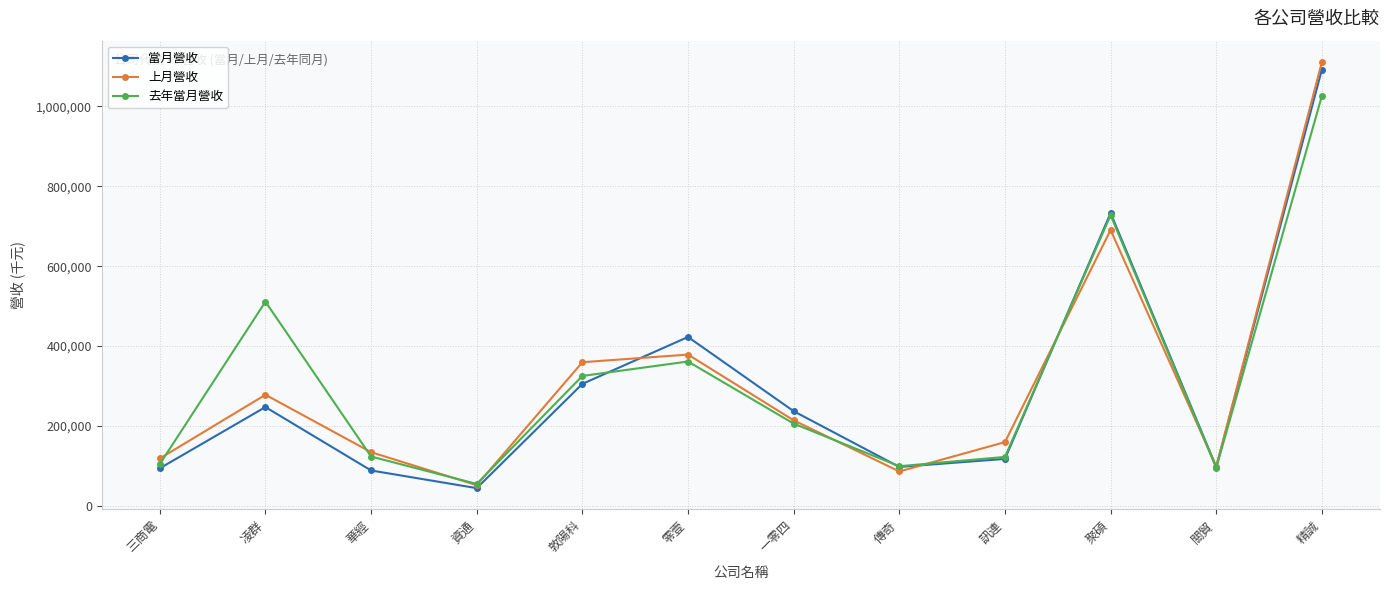

Where does the 當月營收 series first go above 236761?

凌群